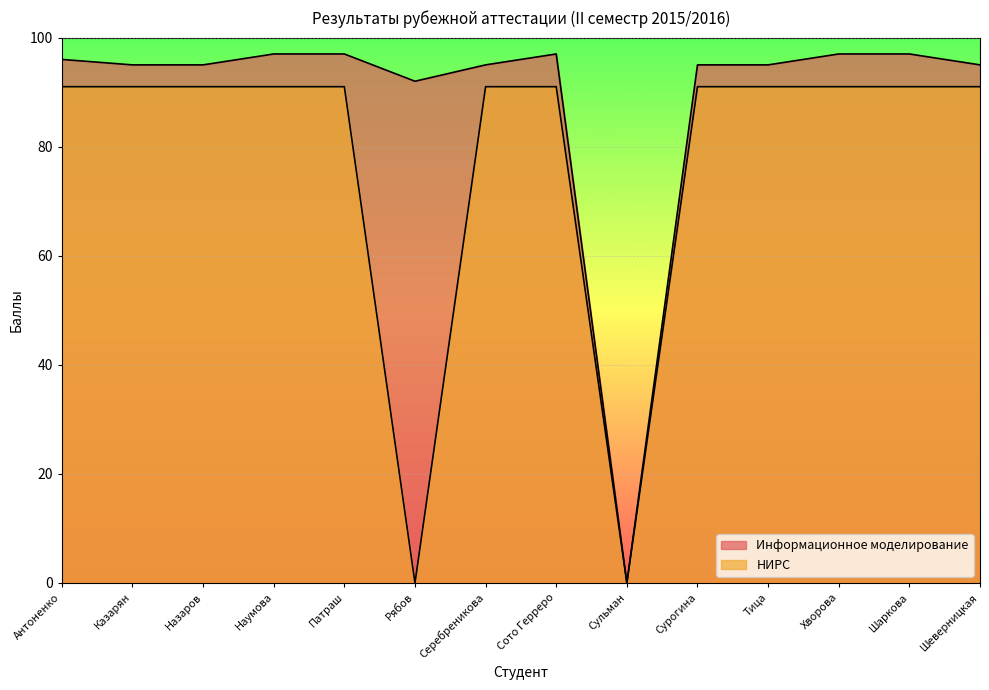

What is the approximate value of НИРС at Шеверницкая, to the nearest 5?

90